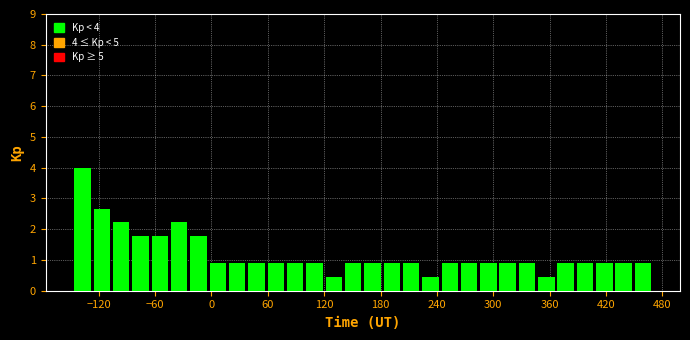

Read against the x-axis, roughly where is the centre of the tallest bar?

-140